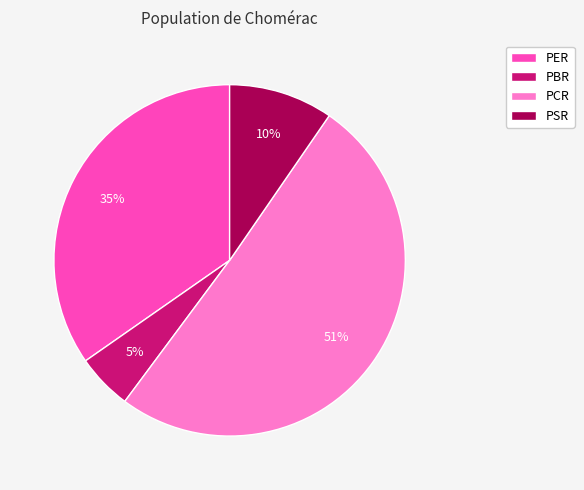

Combined, do PER and PSR account for over 50%?

No